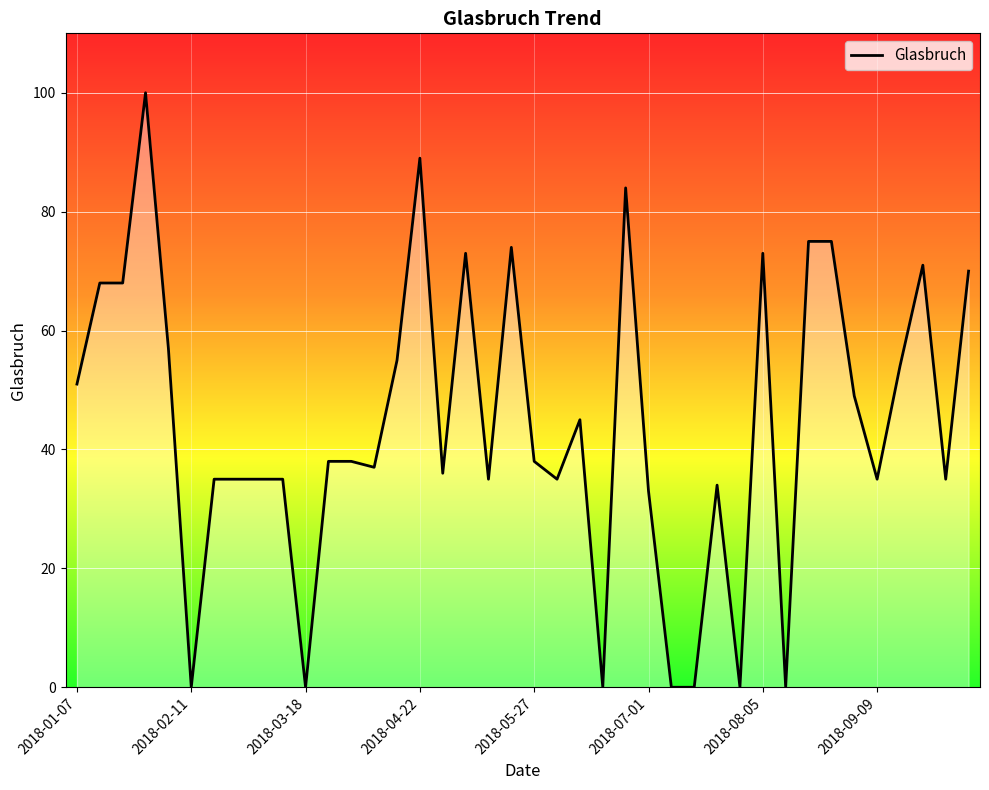

What is the difference between the maximum and minimum values?

100